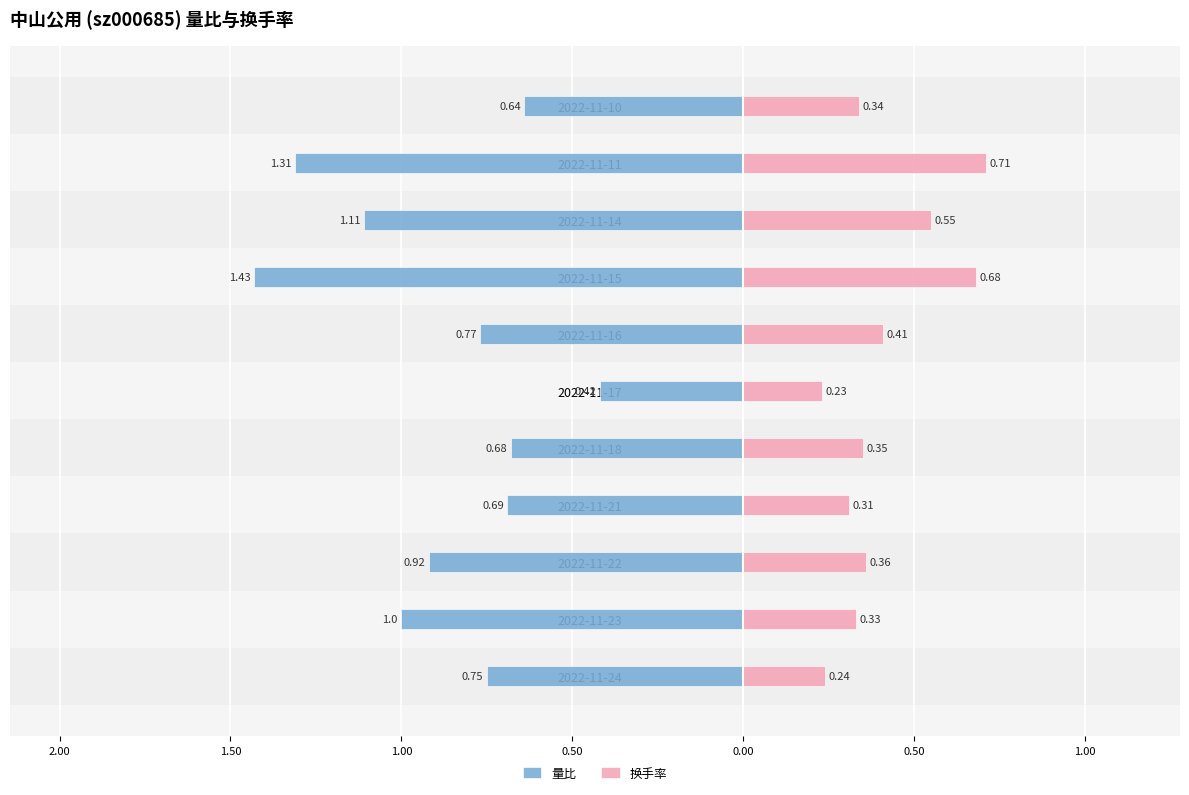

What is the minimum value shown in the chart?

-1.4